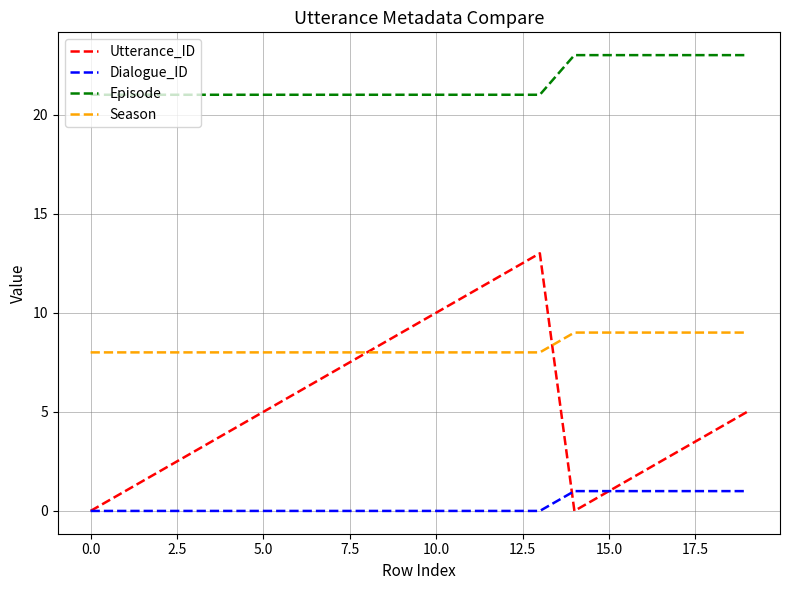

Which series has the widest spread of values?

Utterance_ID